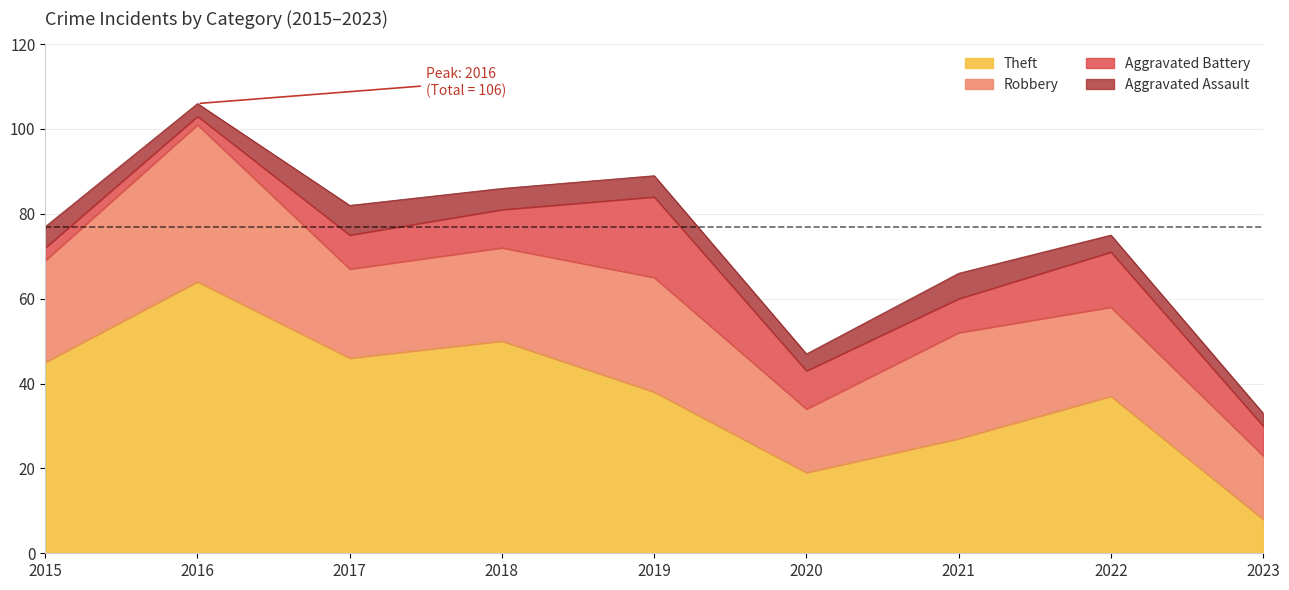

True or false: Theft has more than 0 interior local peaks.

True